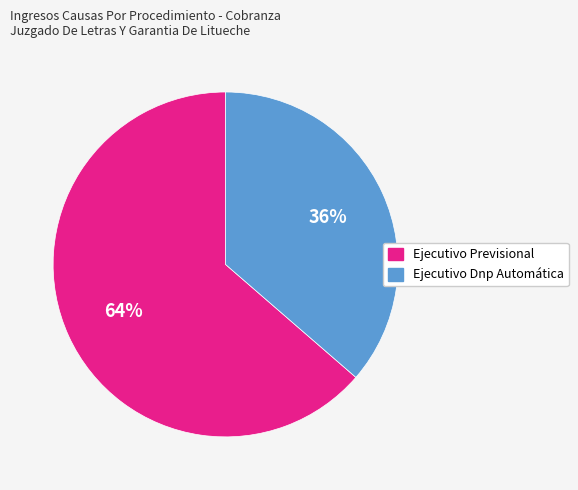

Does Ejecutivo Previsional account for over 50% of the chart?

Yes